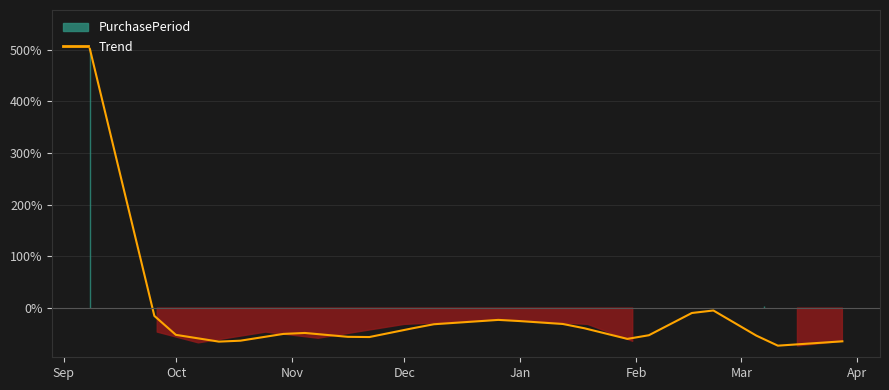

What is the value of the 18th point from the left?

-28.5